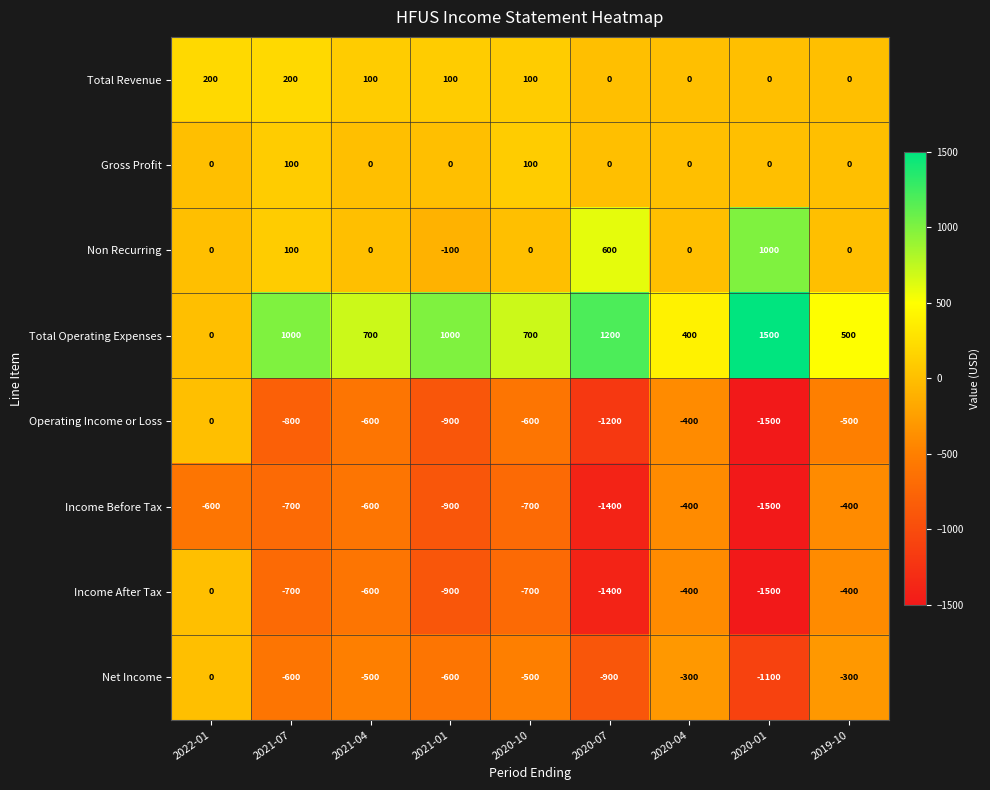

At which label does Total Revenue first exceed 100?

2022-01